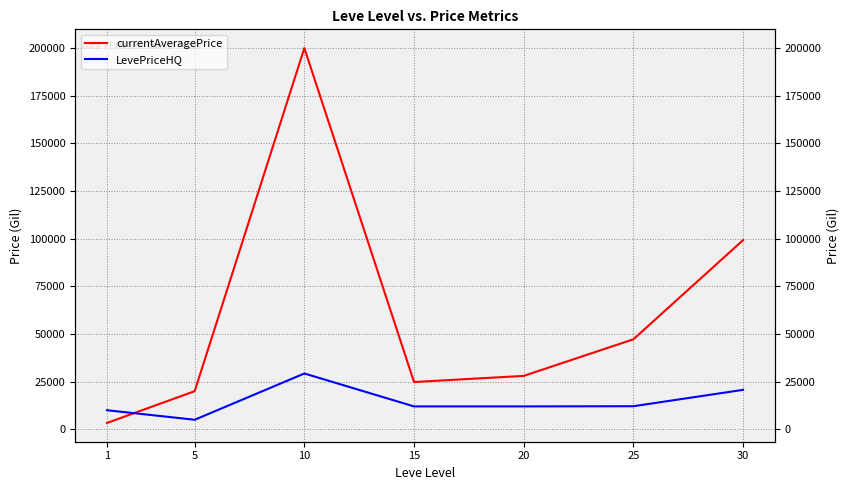

Where is LevePriceHQ nearest to the value 17136?

30